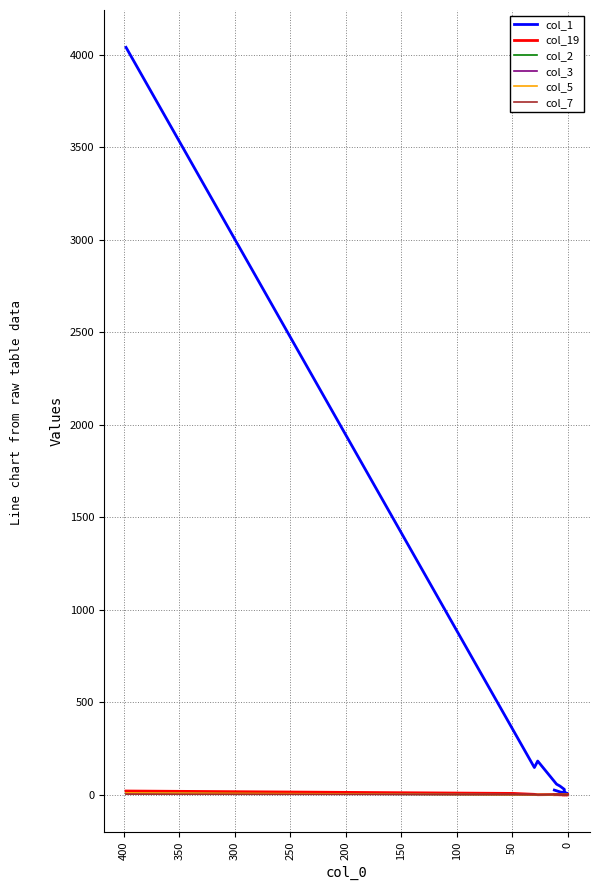

Which category has the lowest value in the col_3 series?

100